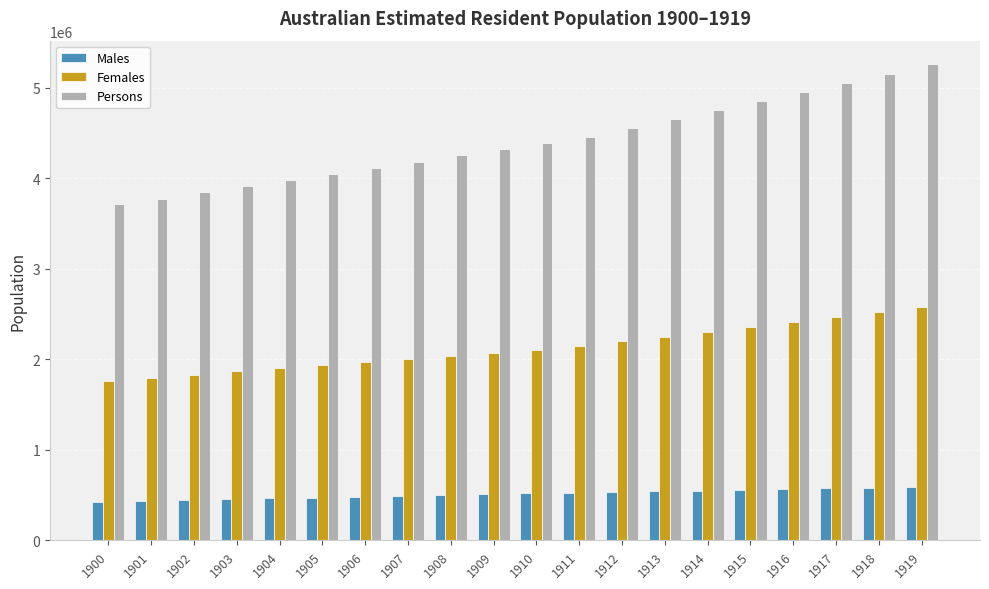

What is the spread (max minus min) of values at 1906?

3633383